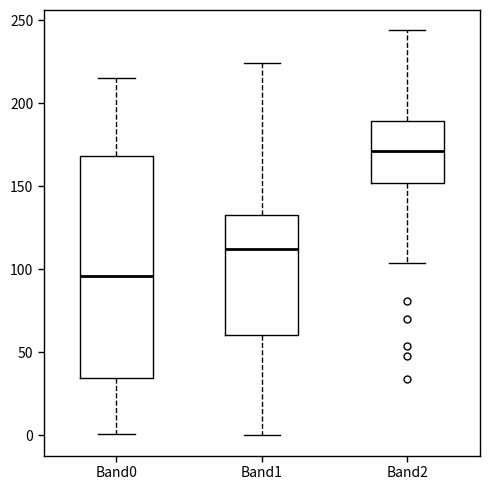

Where does the median line of the box for Band2 sit on the y-axis? The values are not printed on the chart, so give them approximately, as read against the axis.

170